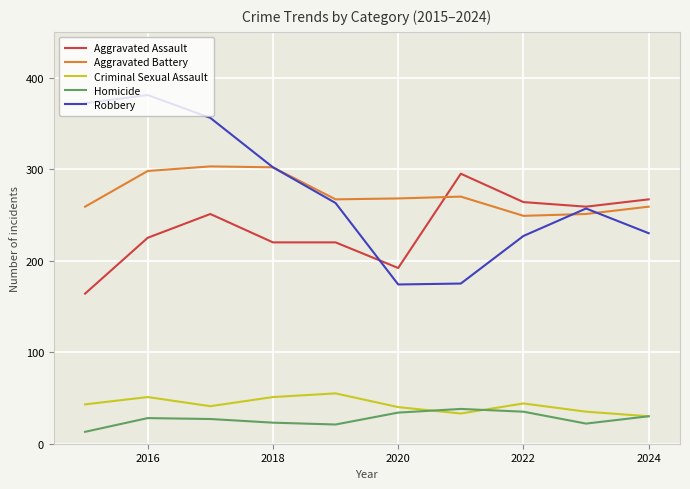

True or false: Homicide and Aggravated Assault cross at least once.

False